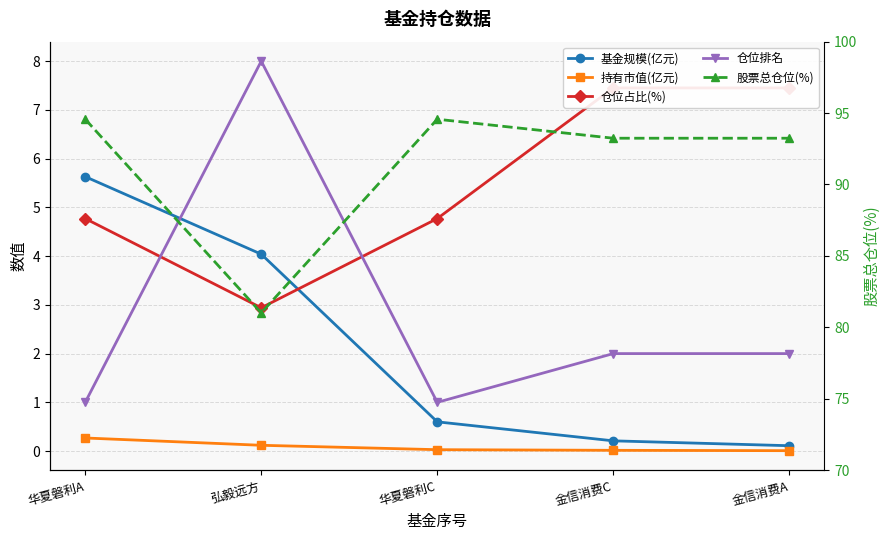

At which label does 股票总仓位(%) reach its peak?

华夏磐利A